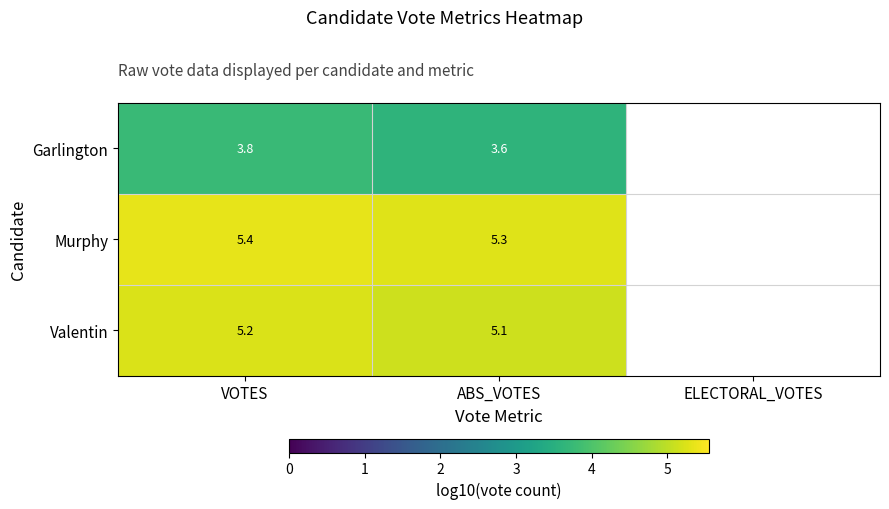

Count the number of categories in the chart.

3